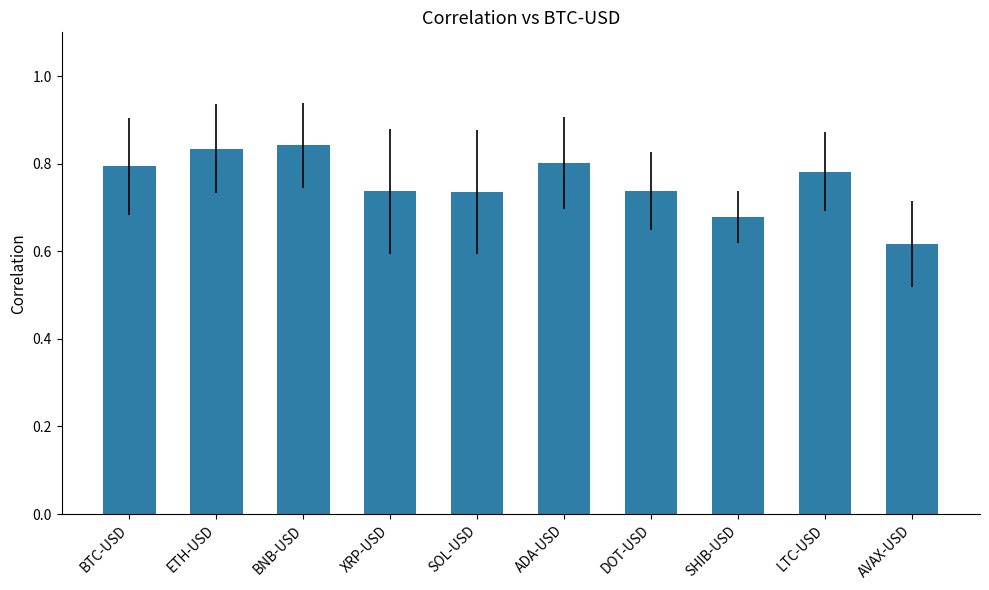

What is the label of the 1st bar from the left?

BTC-USD